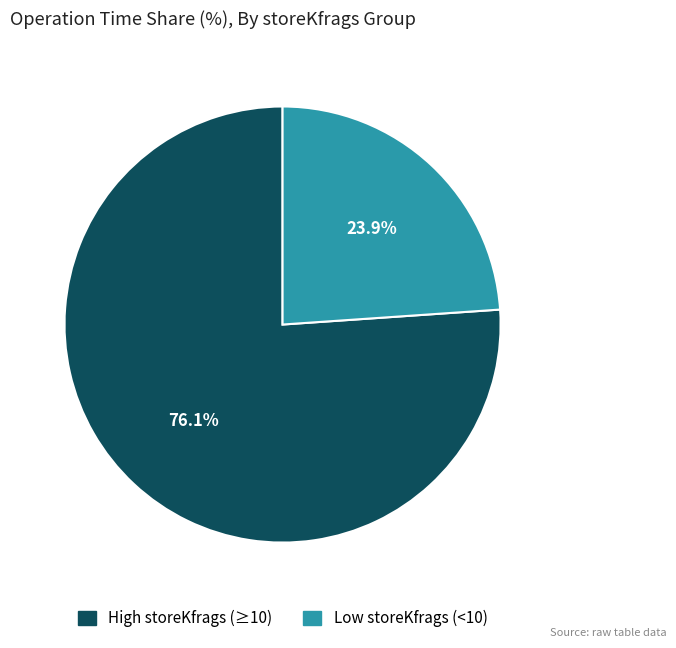

Does any single category account for the majority?

Yes